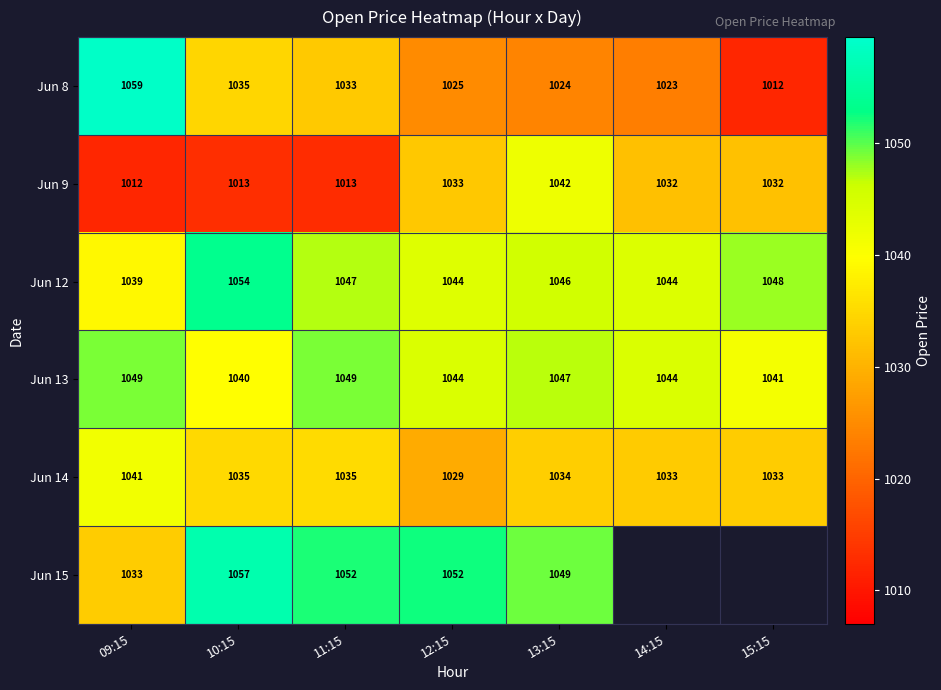

What is the difference between the Jun 8 values at 11:15 and 15:15?

21